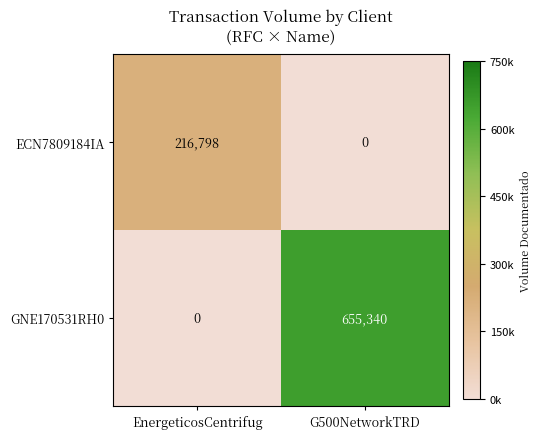

Is it true that ECN7809184IA equals -128887 at G500NetworkTRD?

False